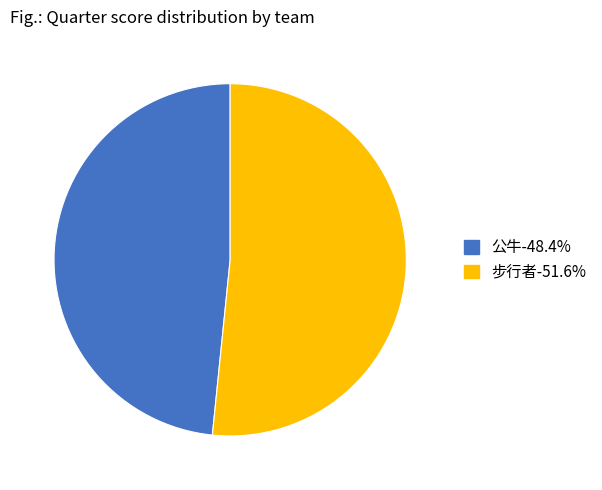

What is the ratio of the value at 步行者-51.6% to the value at 公牛-48.4%?

1.1